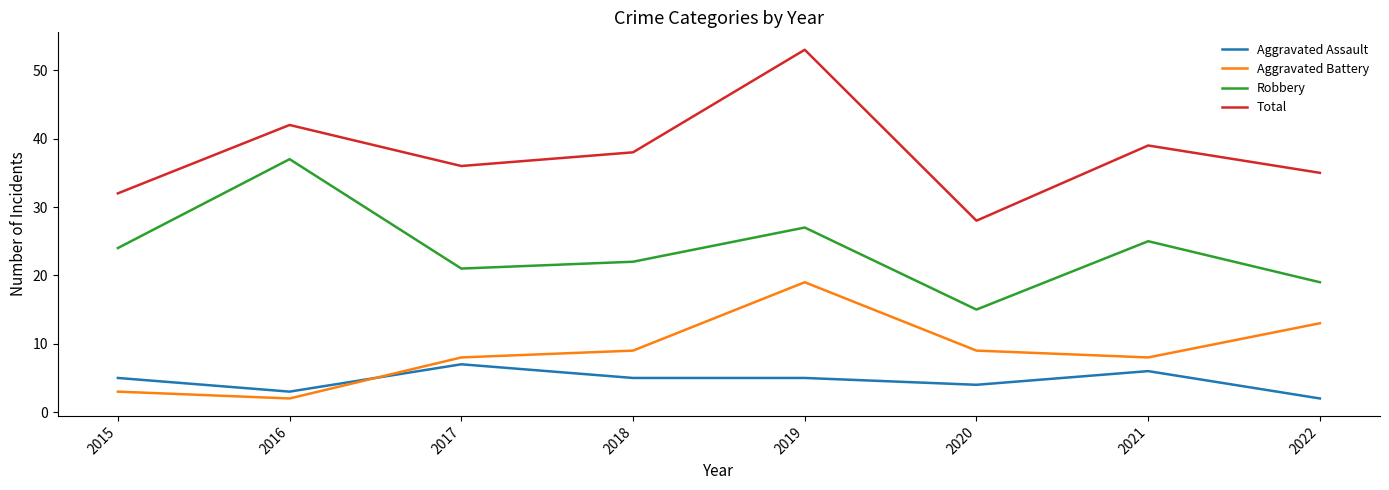

Where is the first local maximum for Aggravated Assault?

2017